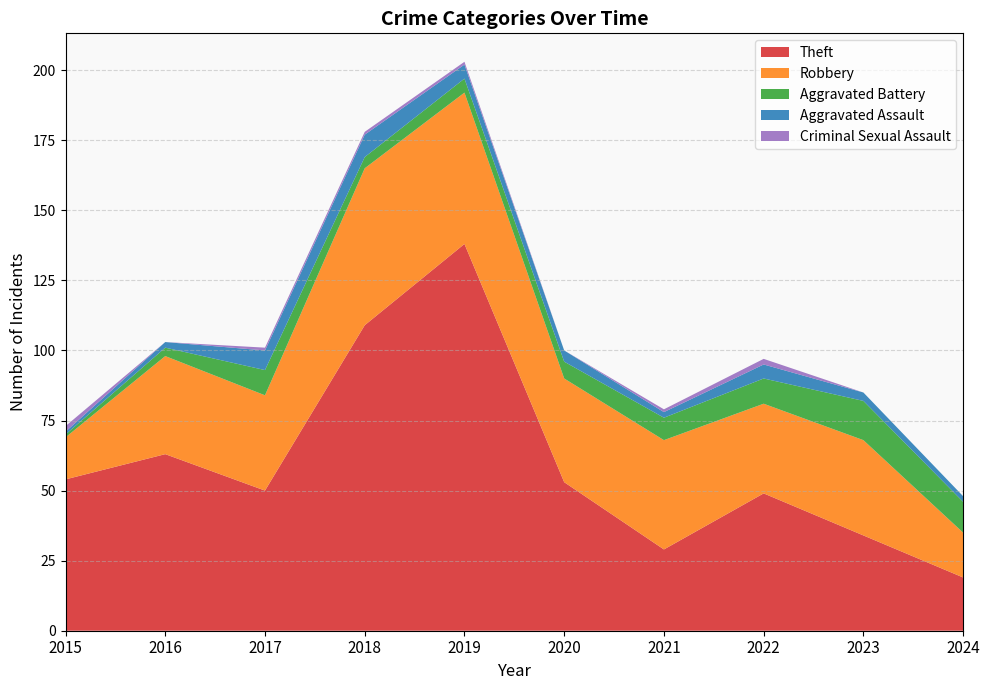

Reading right to left, list all the values displayed in this chart.

Theft: 19	34	49	29	53	138	109	50	63	54
Robbery: 16	34	32	39	37	54	56	34	35	15
Aggravated Battery: 11	14	9	8	6	5	4	9	3	1
Aggravated Assault: 2	3	5	2	4	5	8	7	2	1
Criminal Sexual Assault: 0	0	2	1	0	1	1	1	0	2